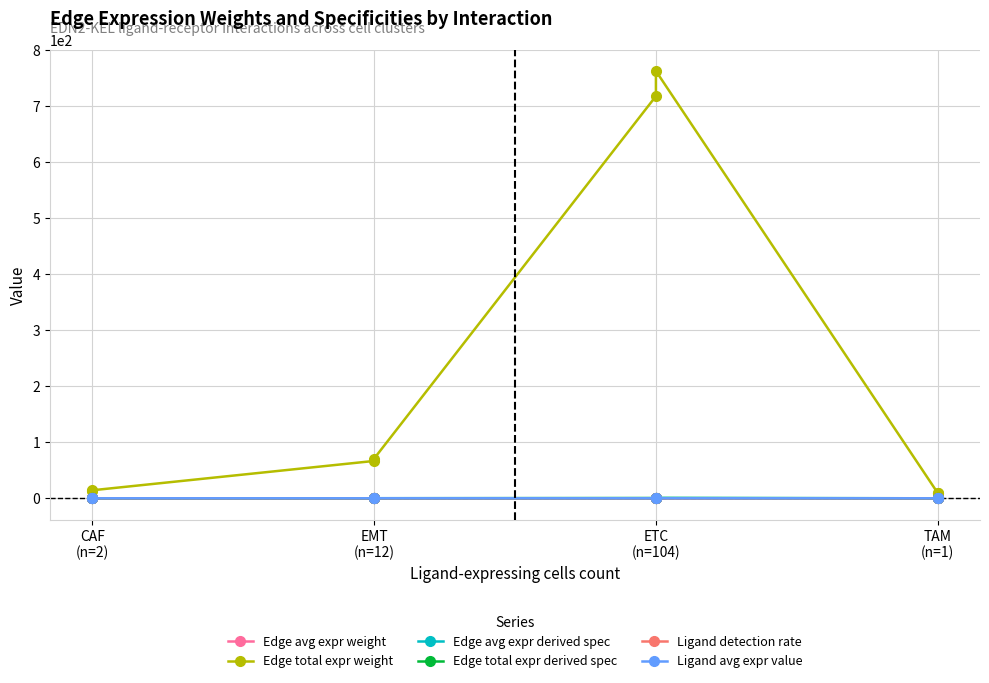

What is the label of the 2nd point from the left?

CAF (n=2)